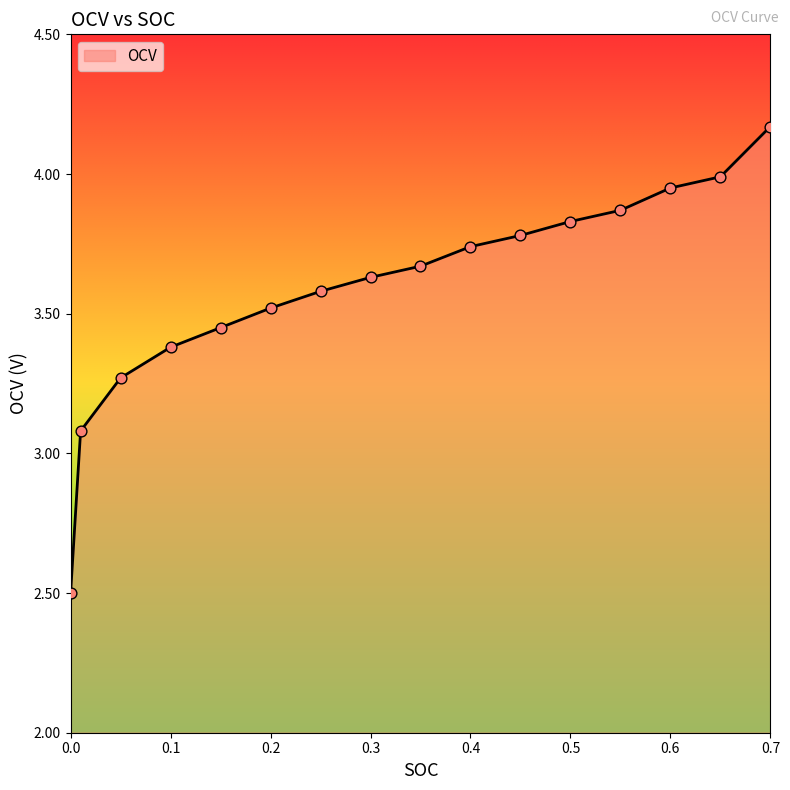

What is the minimum value shown in the chart?

2.5